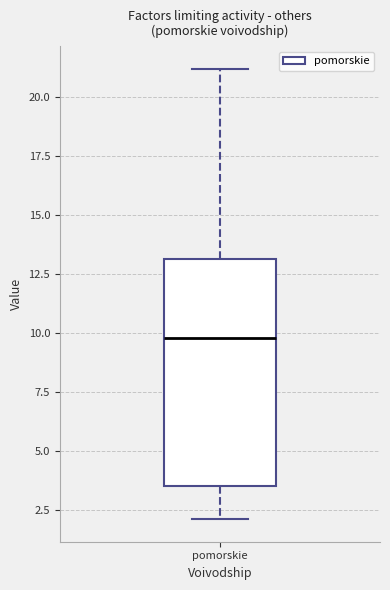

Read this box plot against the y-axis: the position of the median line, the range covered by the box, and the ends of both whiskers. The values are not printed on the chart, so give them approximately, as read against the axis.

median 10.0, box 3.5 to 13.0, whiskers 2.0 to 21.0